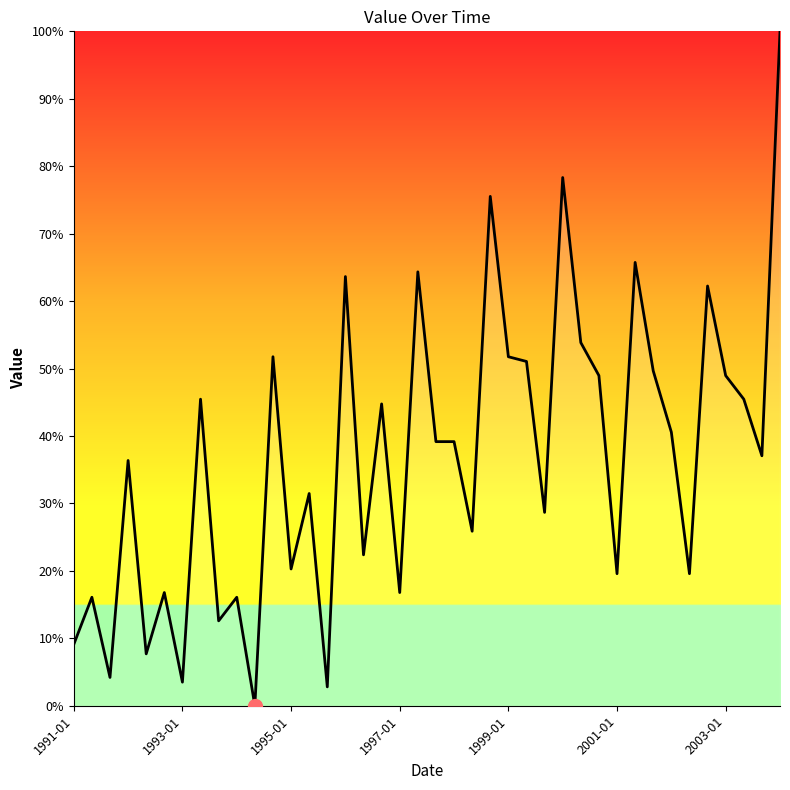

What is the difference between the maximum and minimum values?

100.0